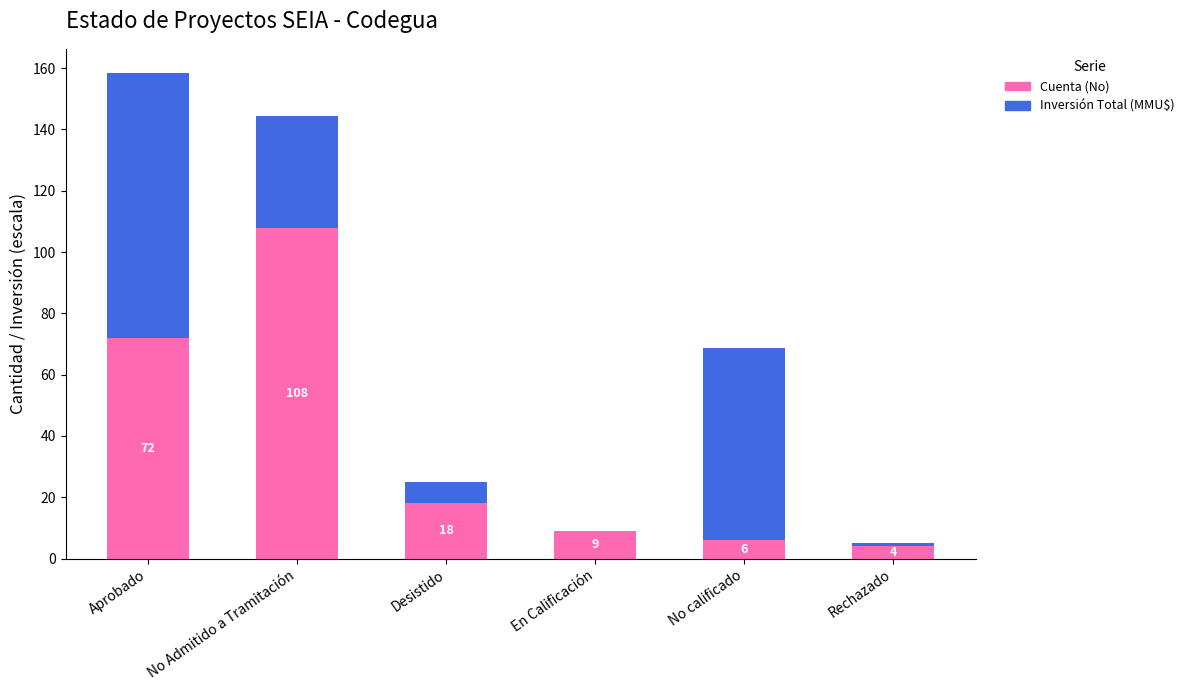

The value of Cuenta (No) at No Admitido a Tramitación is 40.9. True or false?

False